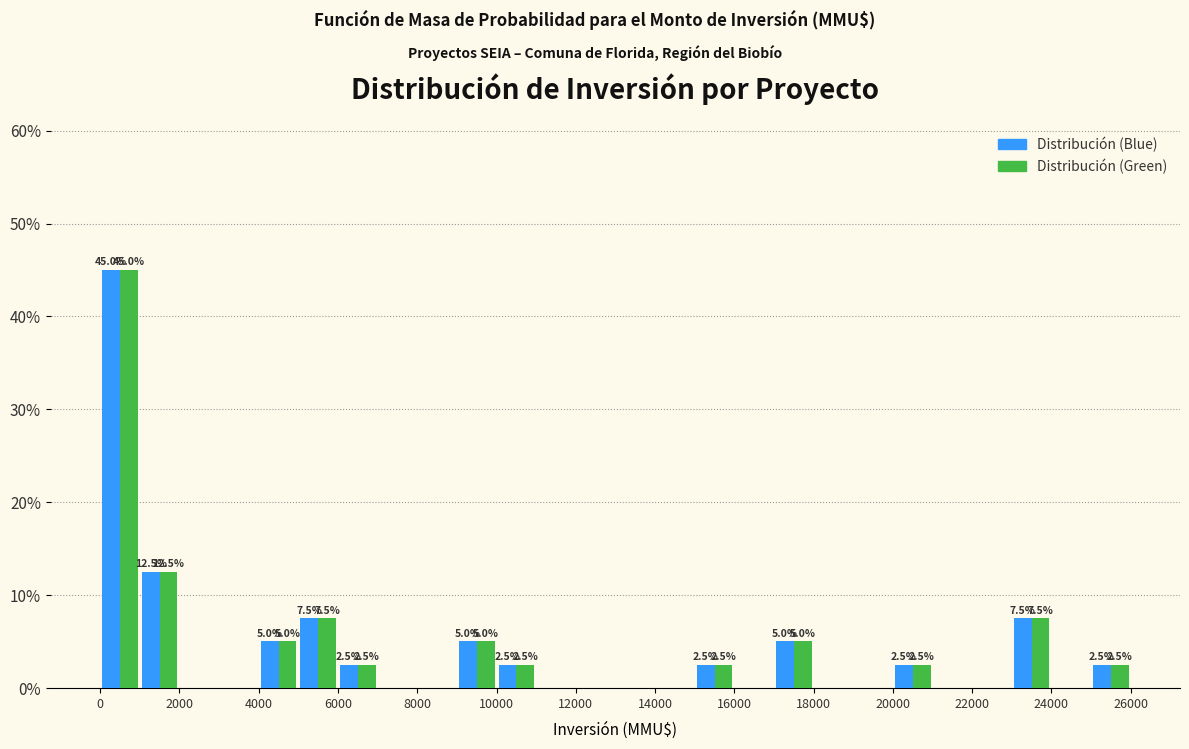

In the Distribución (Green) series, which range on the x-axis has the tallest bar?

0 to 1000